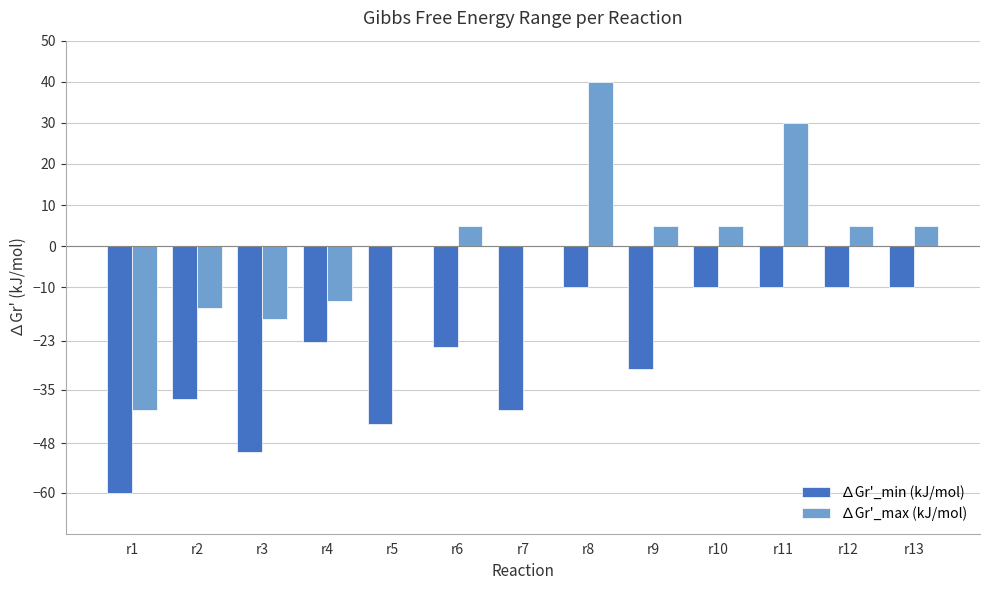

Which series changed the most between r3 and r9?

∆Gr'_max (kJ/mol)